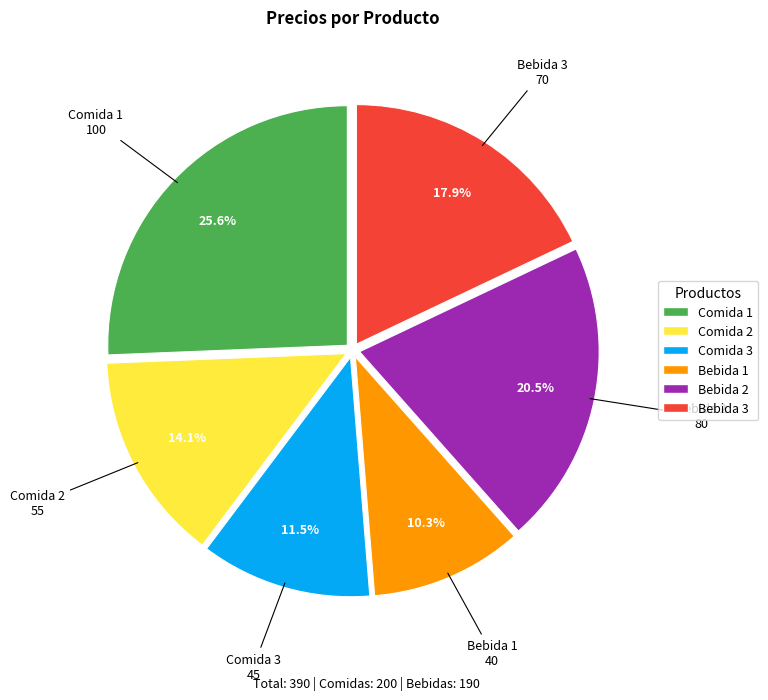

What is the ratio of the value at Bebida 3 to the value at Comida 2?

1.3